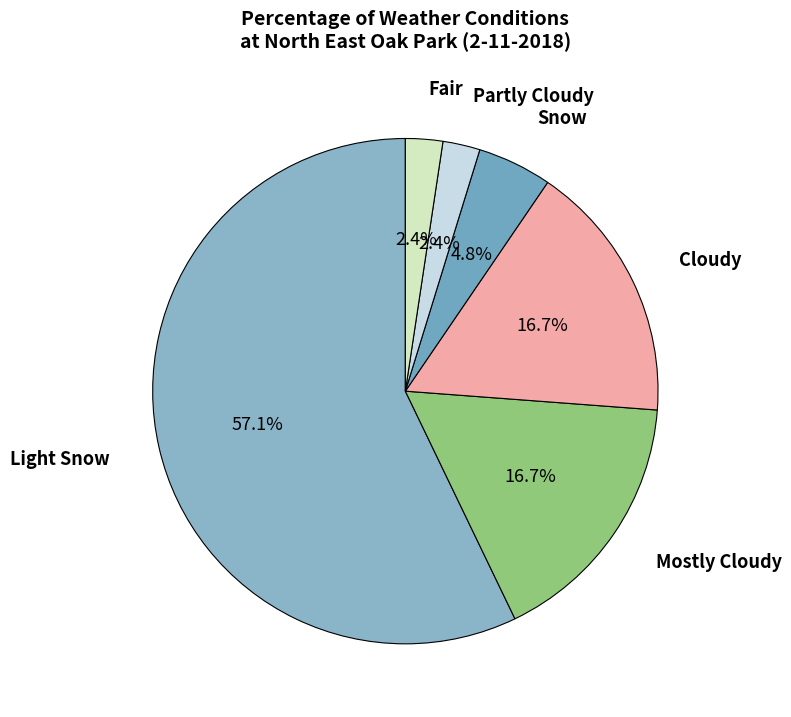

How many slices are in this pie chart?

6